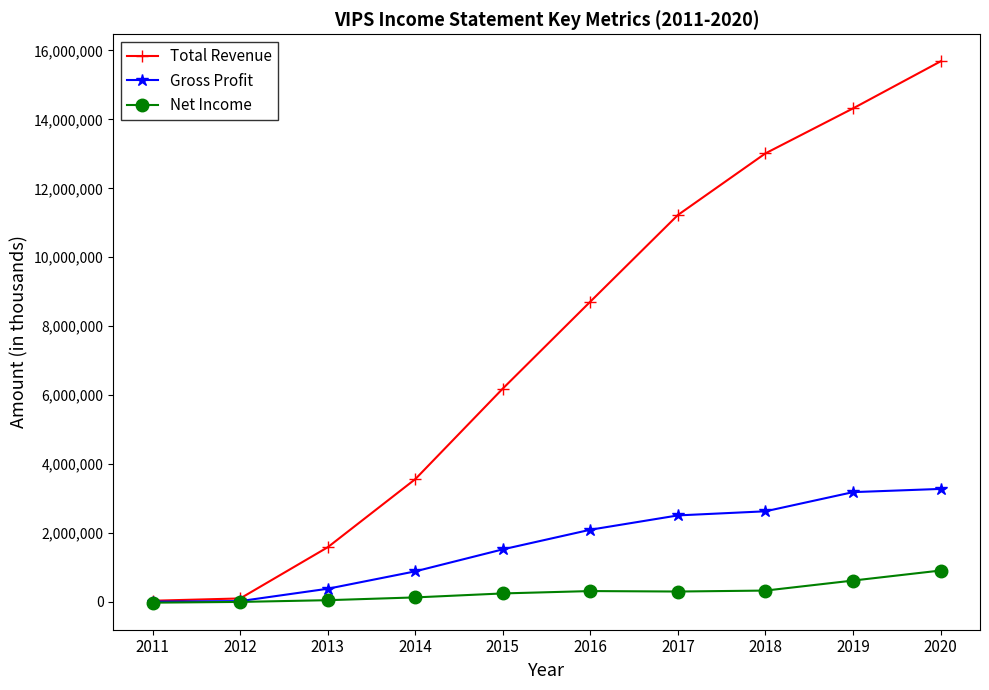

At which label is Gross Profit closest to 1641900?

2015